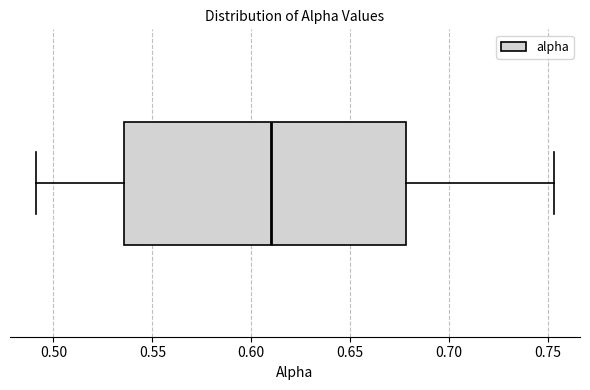

Read this box plot against the x-axis: the position of the median line, the range covered by the box, and the ends of both whiskers. The values are not printed on the chart, so give them approximately, as read against the axis.

median 0.610, box 0.535 to 0.680, whiskers 0.490 to 0.755